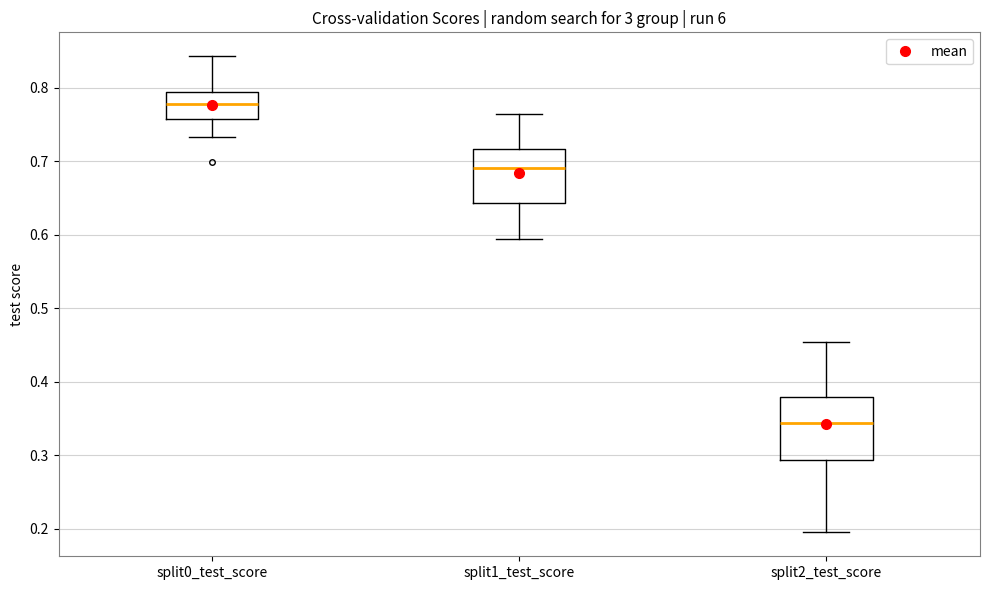

Which box has the lowest median line?

split2_test_score